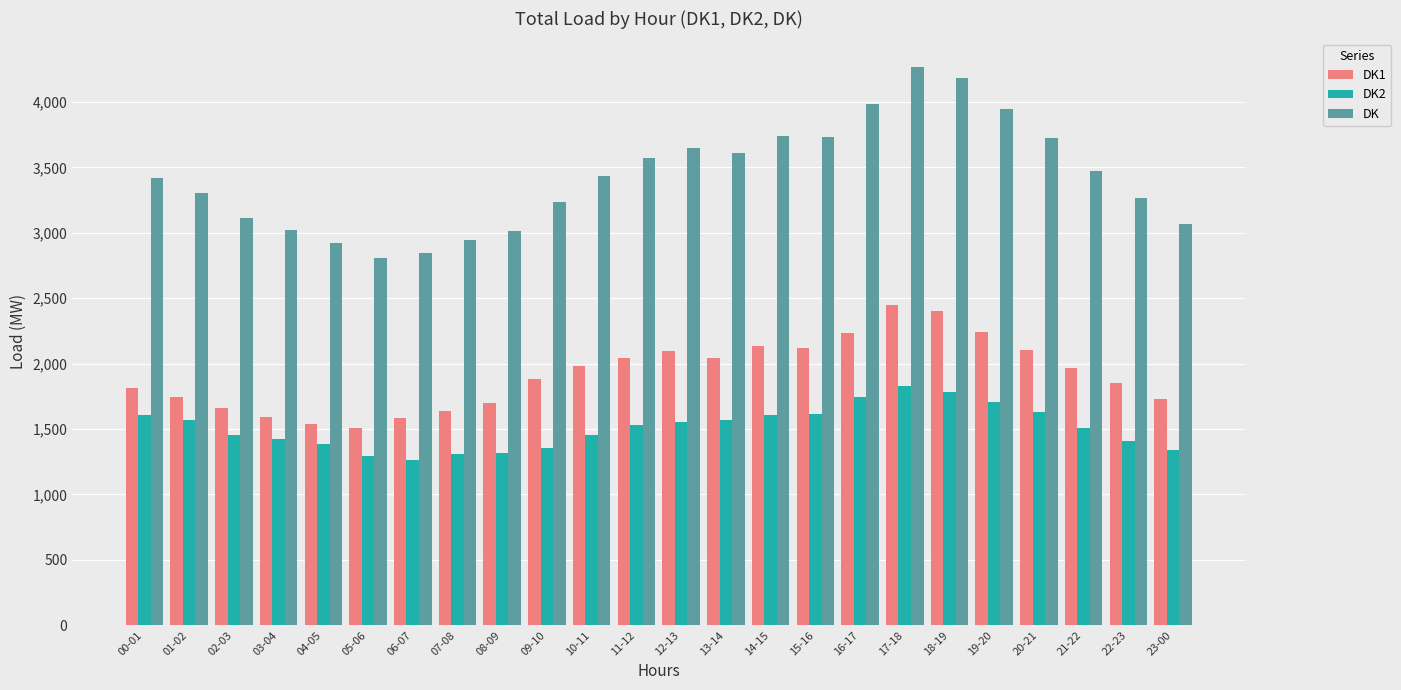

Rank the series by their maximum value, from lowest to highest.

DK2, DK1, DK